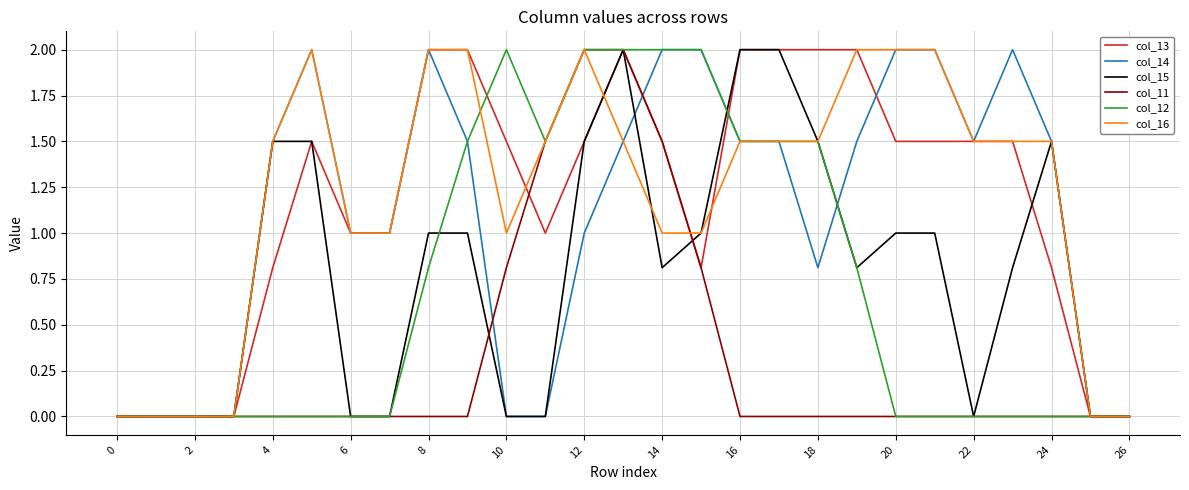

What is the difference between the second highest and minimum values in the col_15 series?

2.0